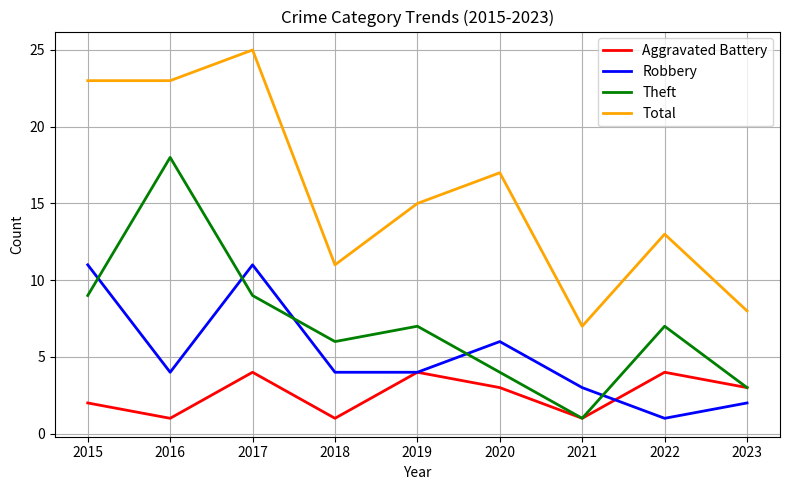

Between 2020 and 2022, which series saw the biggest shift?

Robbery